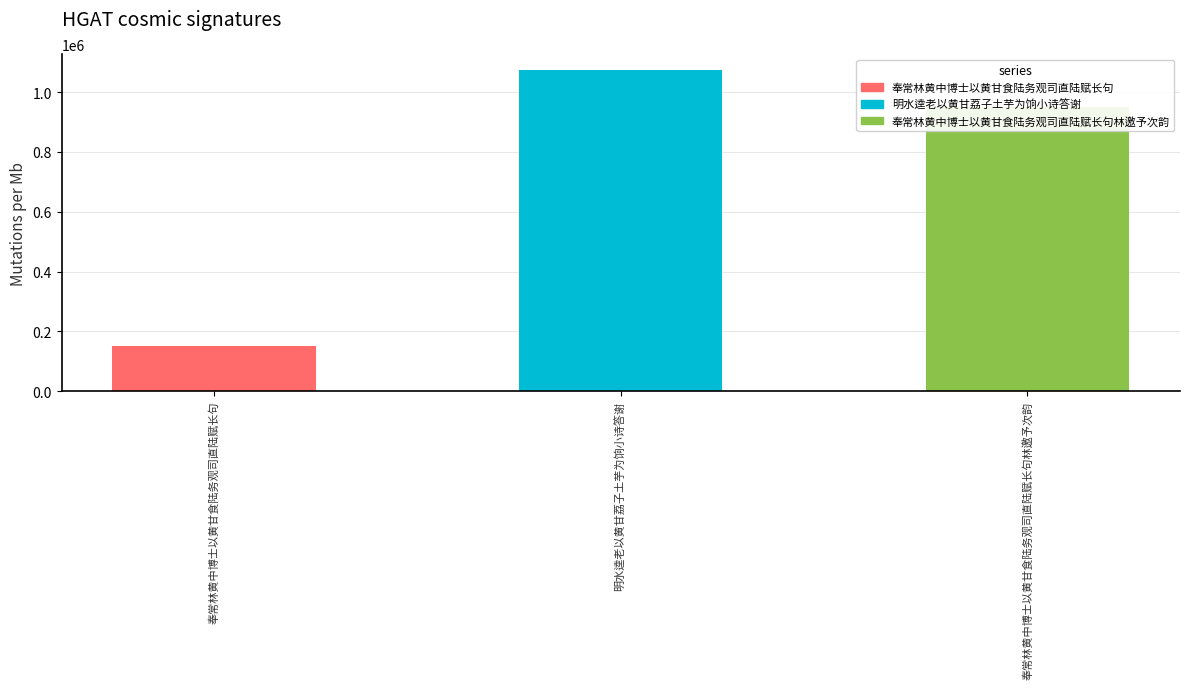

What position from the right is 明水逵老以黄甘荔子土芋为饷小诗答谢?

2